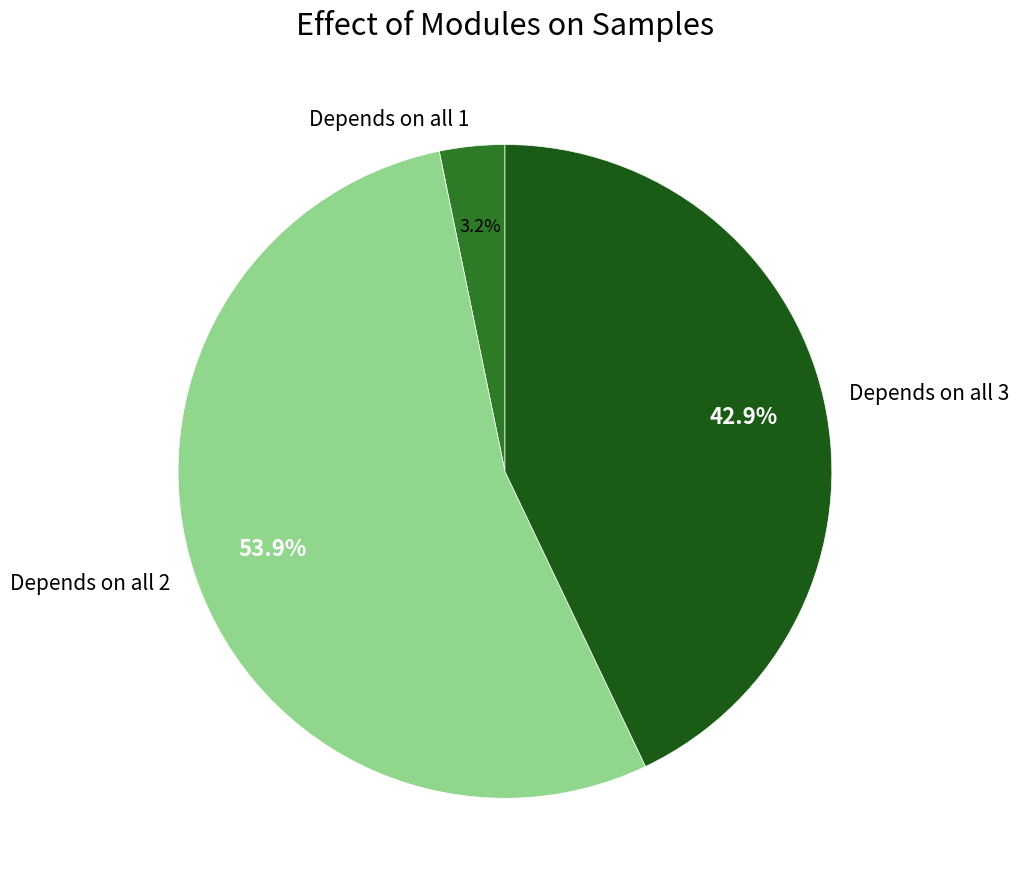

Rank the categories by value from highest to lowest.

Depends on all 2, Depends on all 3, Depends on all 1